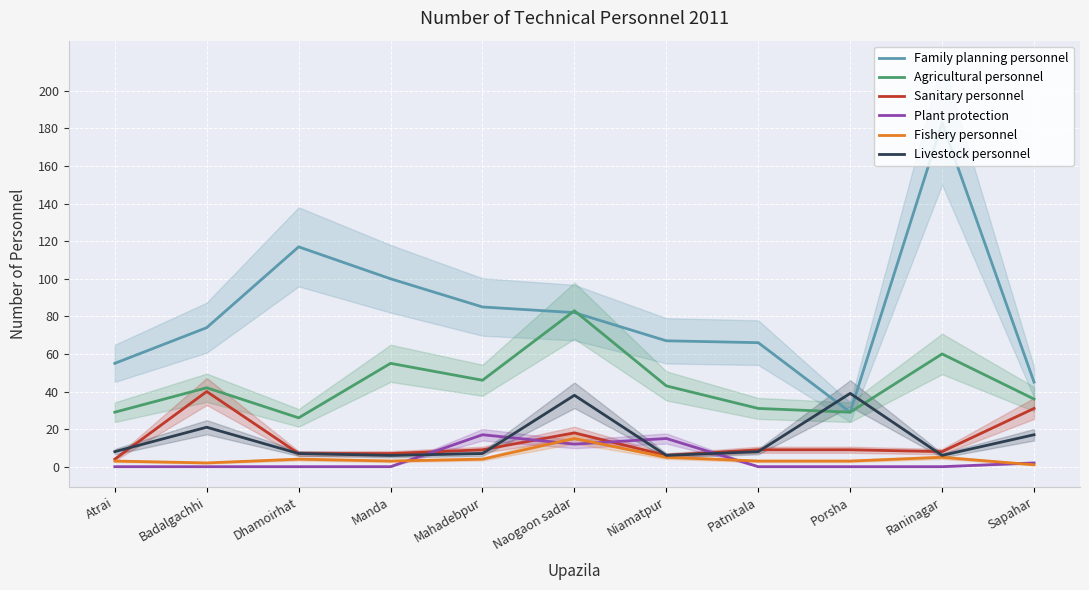

What is the difference between the Family planning personnel values at Dhamoirhat and Manda?

17